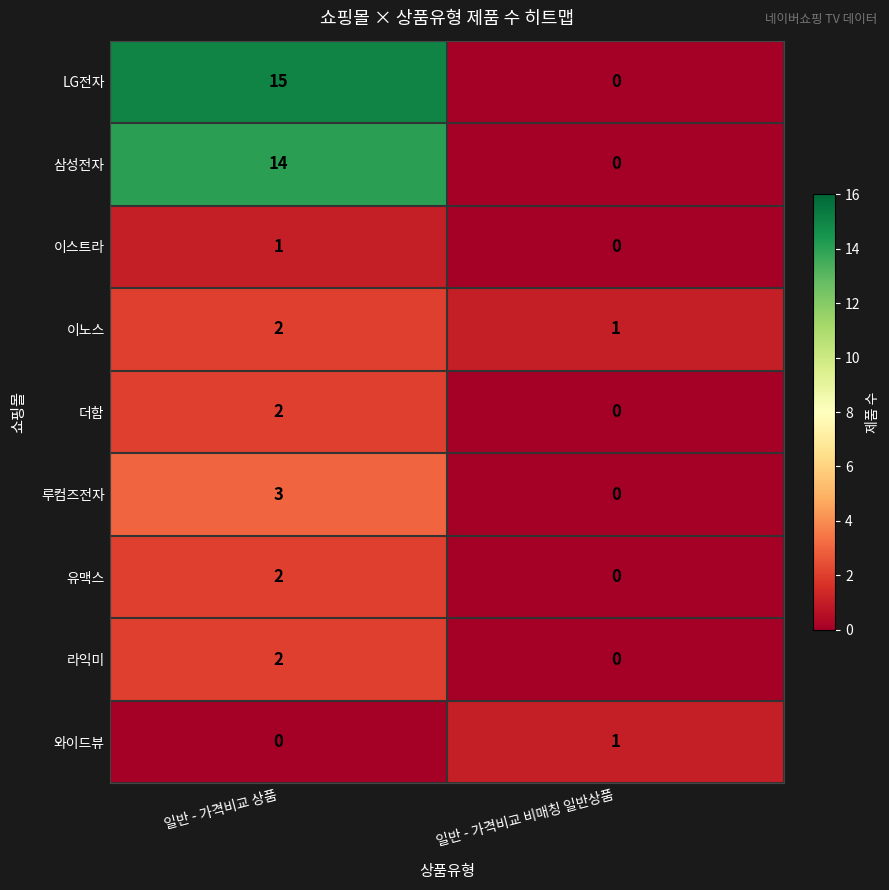

Is it true that 이노스 equals 2 at 일반 - 가격비교 상품?

True